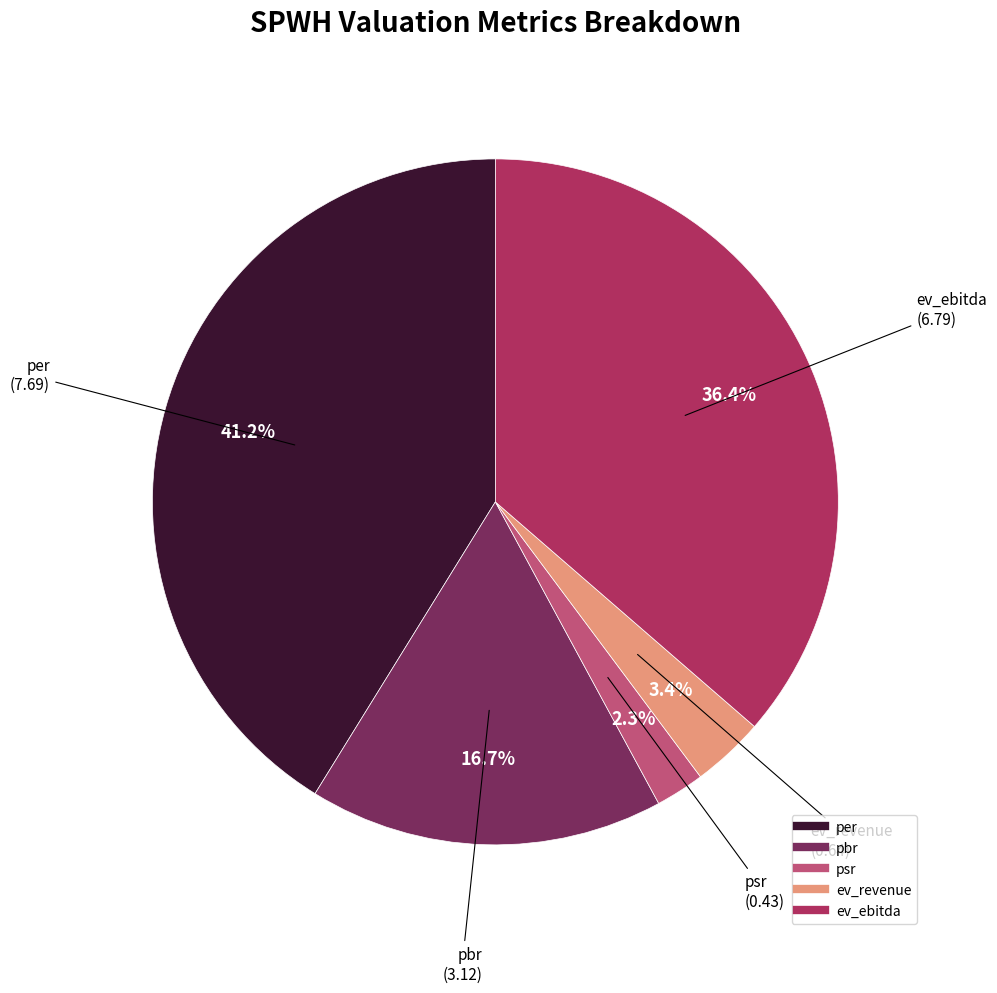

What percentage is NOT represented by pbr?

83.3%